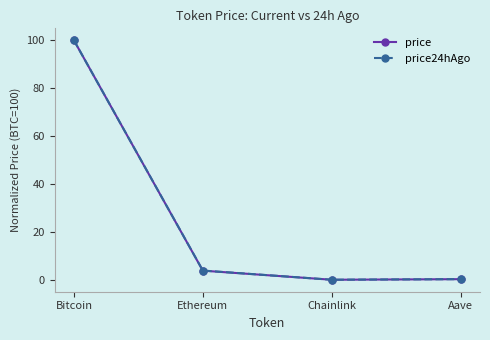

The price24hAgo series shows 3.9 at Ethereum. True or false?

True